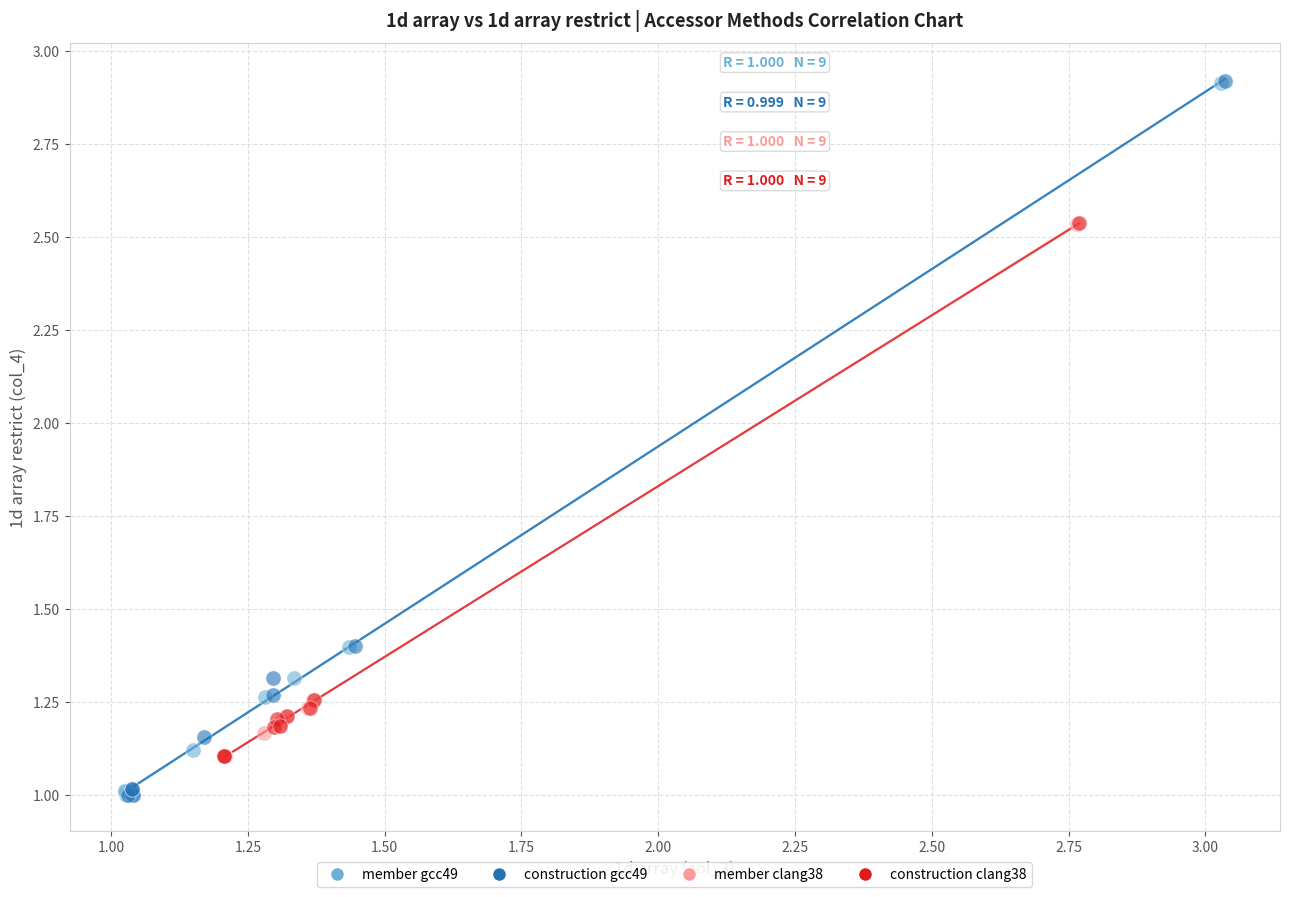

Which series has the largest Y range (max minus min)?

construction gcc49